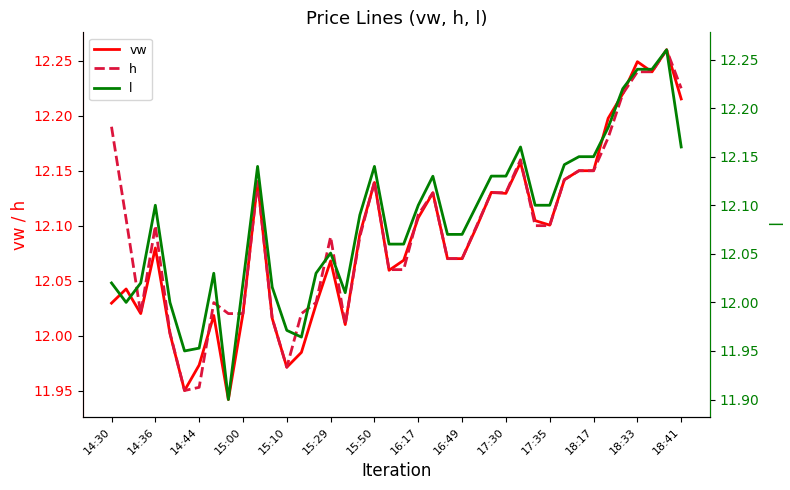

At how many categories does at least one series exceed 11?

40